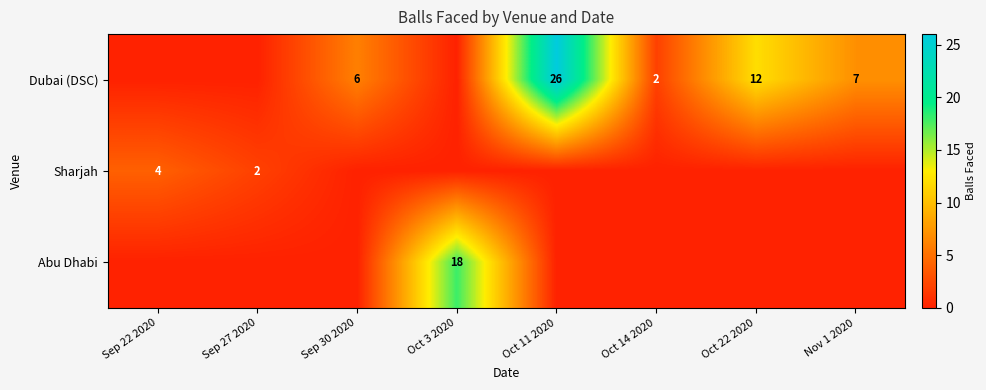

True or false: Dubai (DSC) has a value of 10 at Nov 1 2020.

False